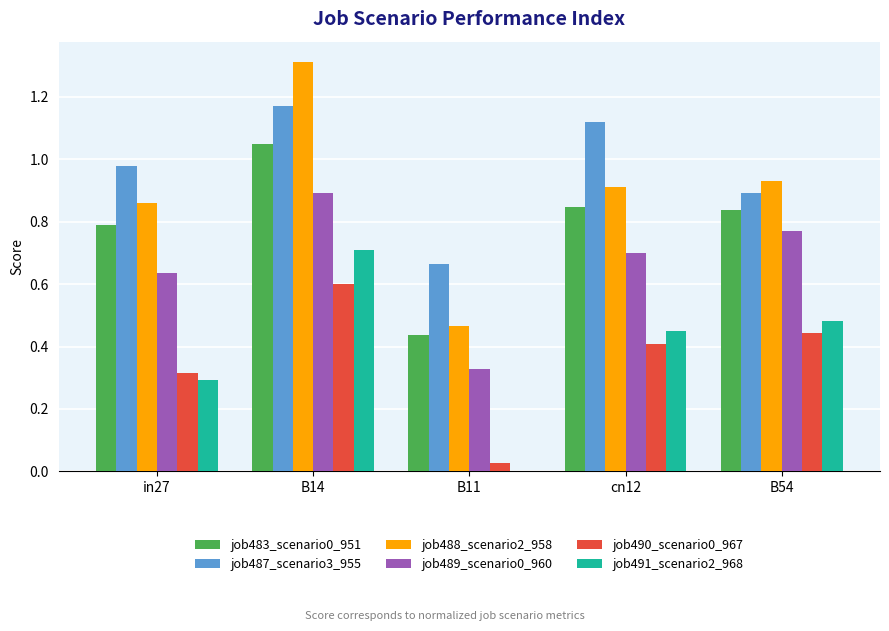

The job491_scenario2_968 series shows 0.0 at B11. True or false?

True